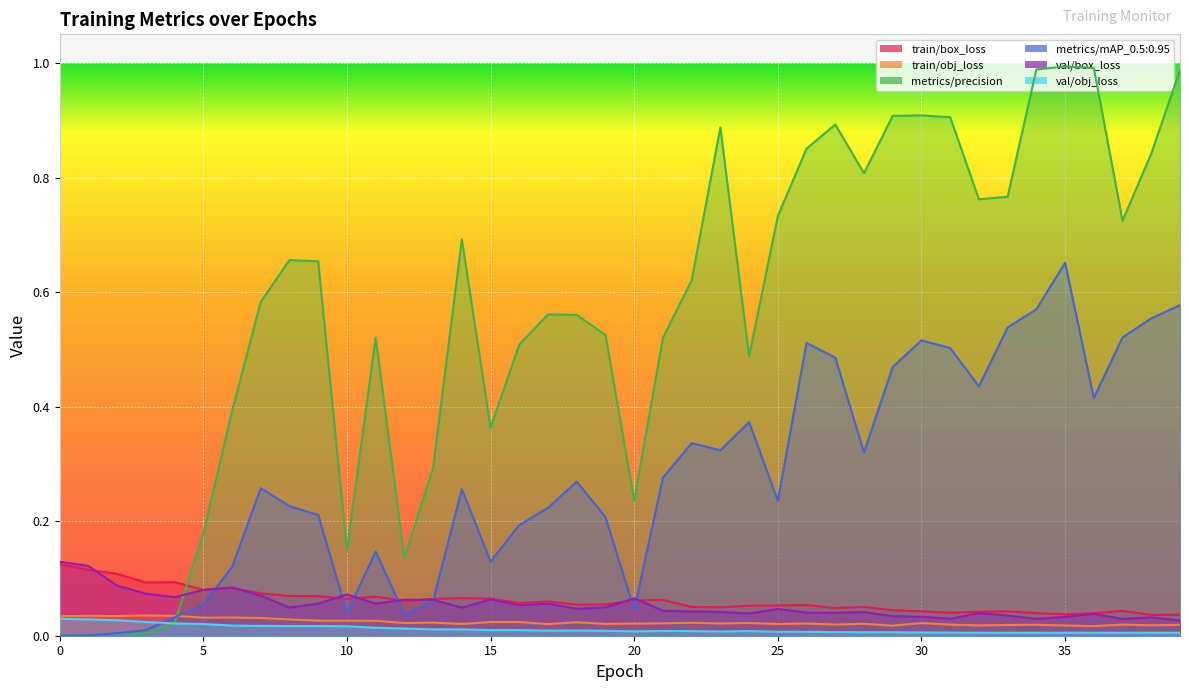

At which label does val/obj_loss reach its minimum?

36